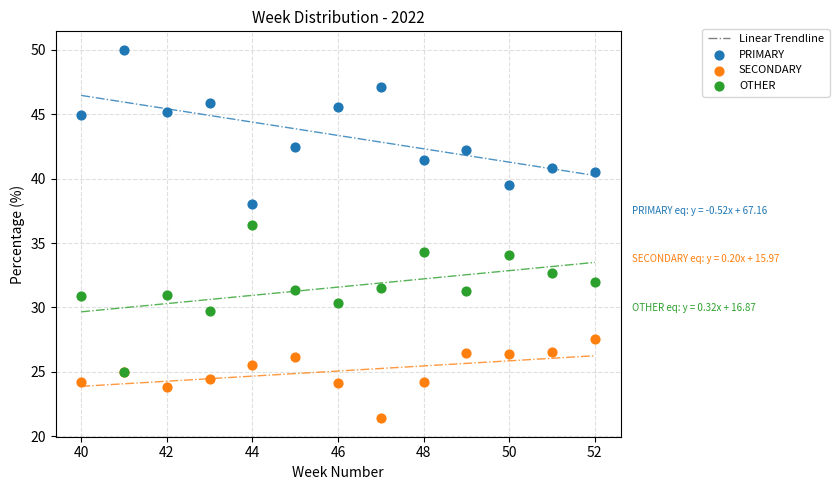

Which series contains the lowest Y value?

SECONDARY